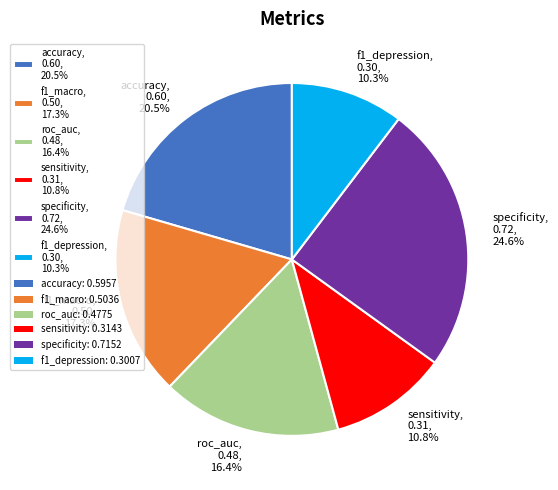

Count the number of slices in the pie.

6